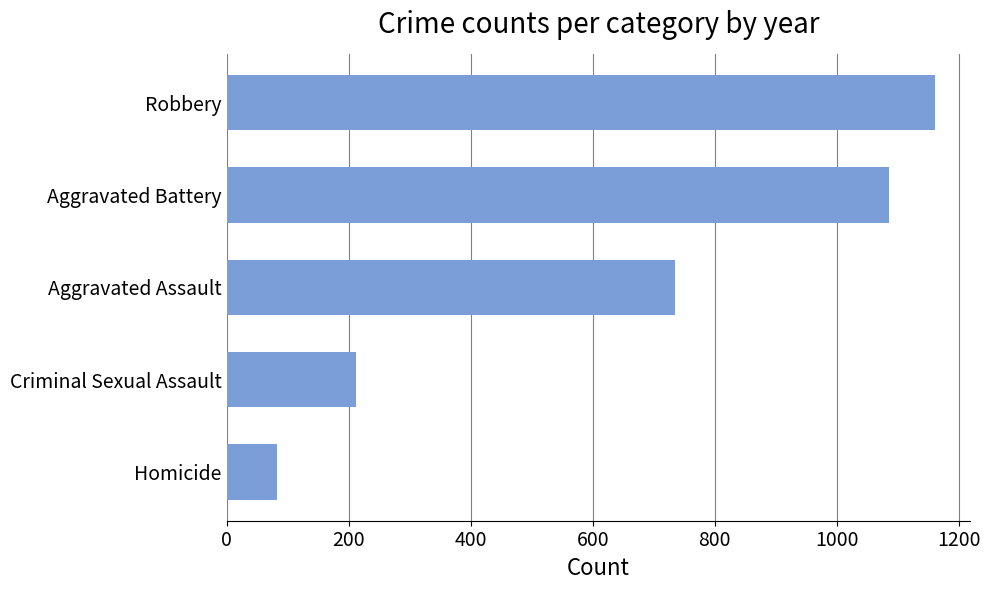

What is the difference between the maximum and second lowest values?

949